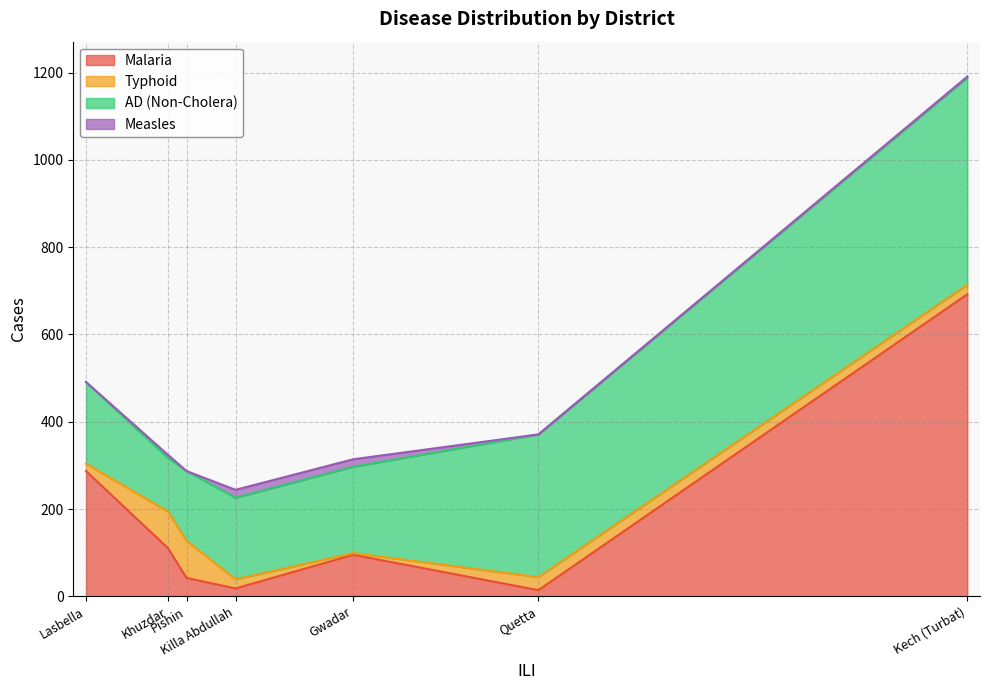

True or false: AD (Non-Cholera) and Malaria cross at least once.

True